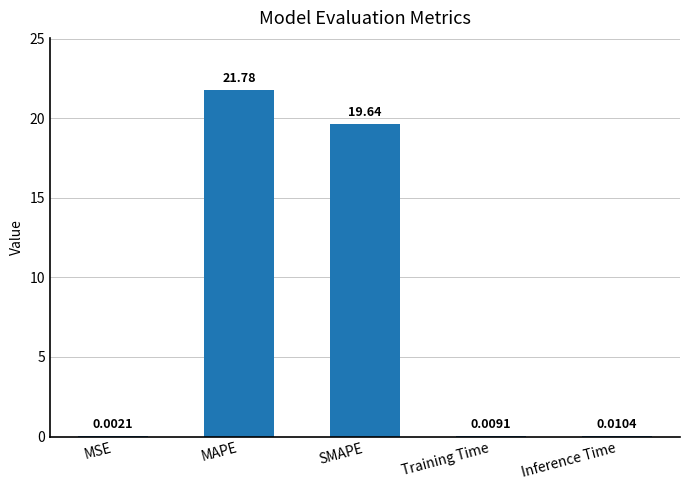

What value does the data have at SMAPE?

19.6